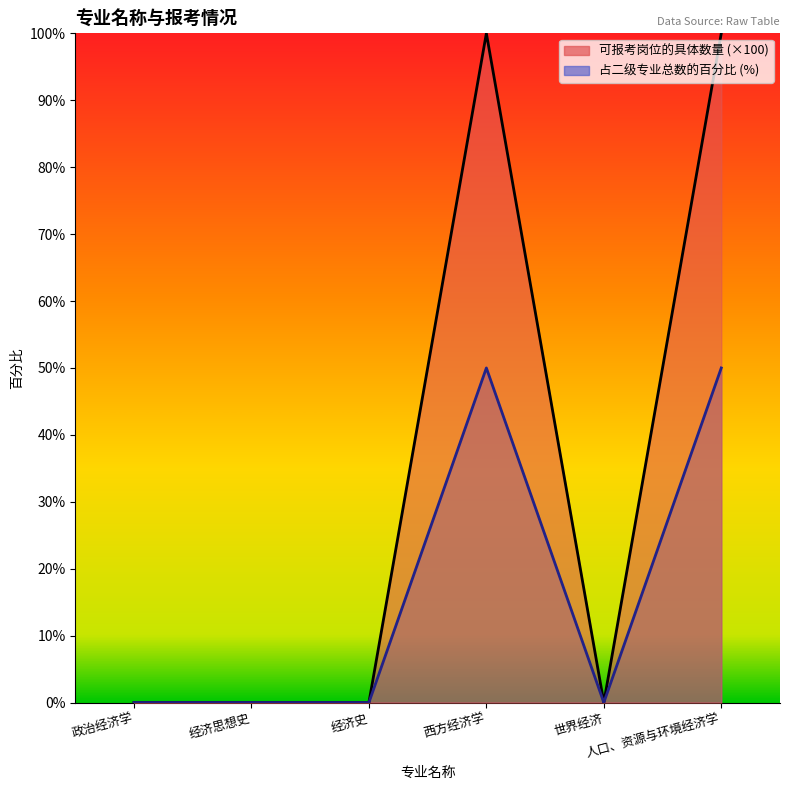

How many positive values does the 可报考岗位的具体数量 series have?

2